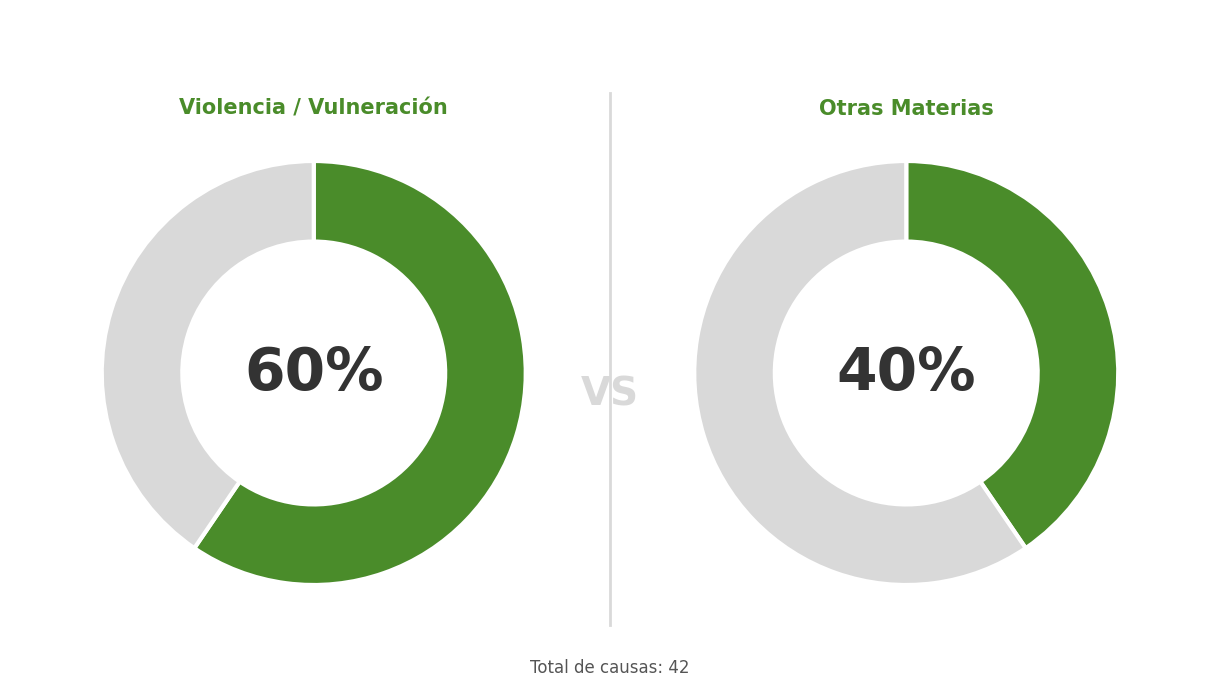

The Vulneración De Derechos slice represents 22% of the pie. True or false?

False